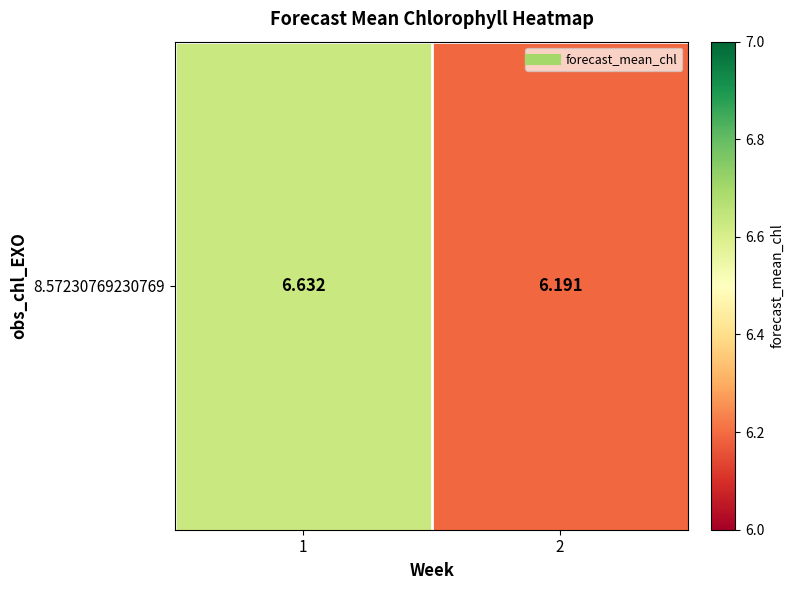

What is the average value?

6.4